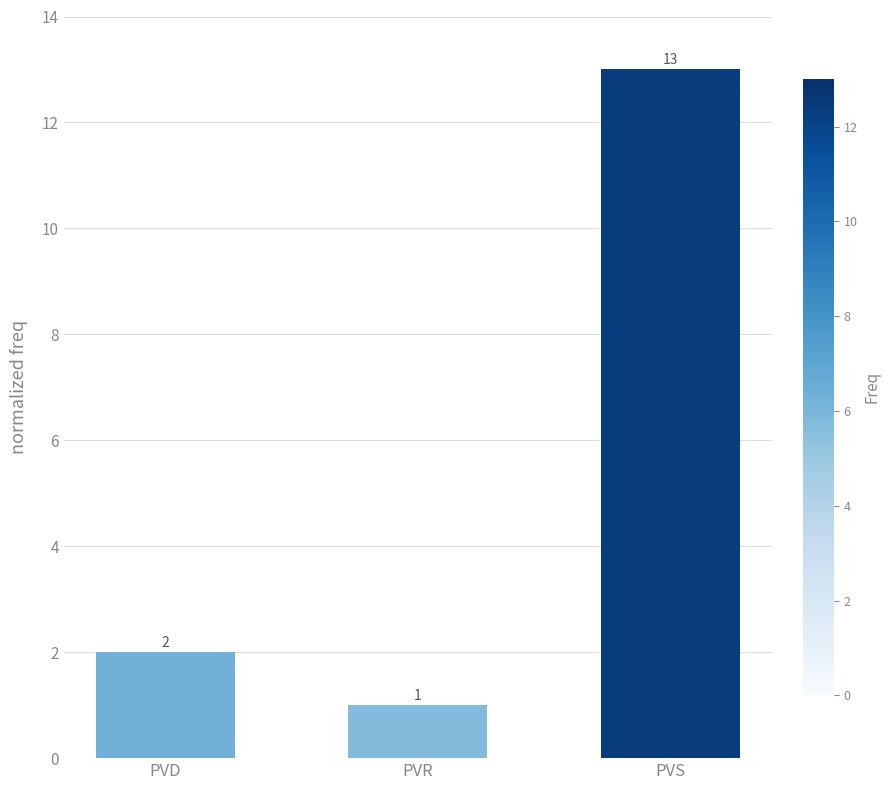

What is the smallest value displayed?

1